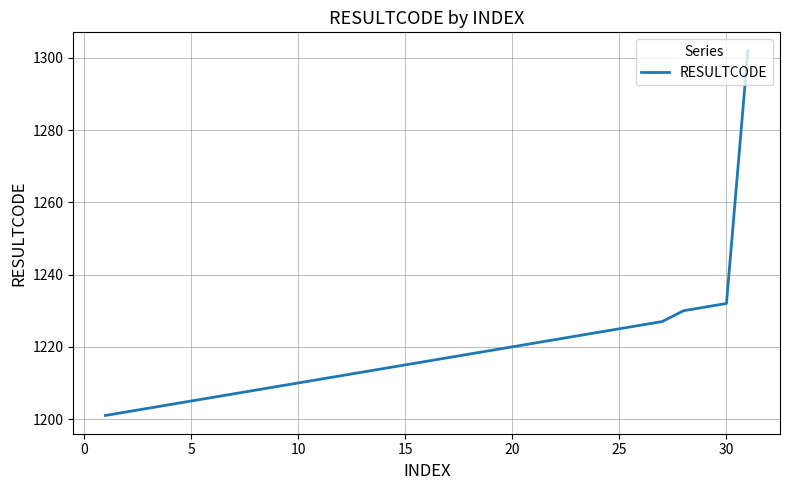

Reading left to right, list all the values displayed in this chart.

1201	1202	1203	1204	1205	1206	1207	1208	1209	1210	1211	1212	1213	1214	1215	1216	1217	1218	1219	1220	1221	1222	1223	1224	1225	1226	1227	1230	1231	1232	1302